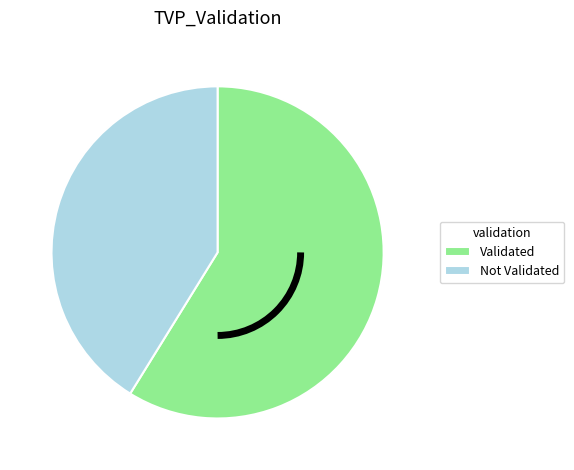

Does Validated account for over 50% of the chart?

Yes